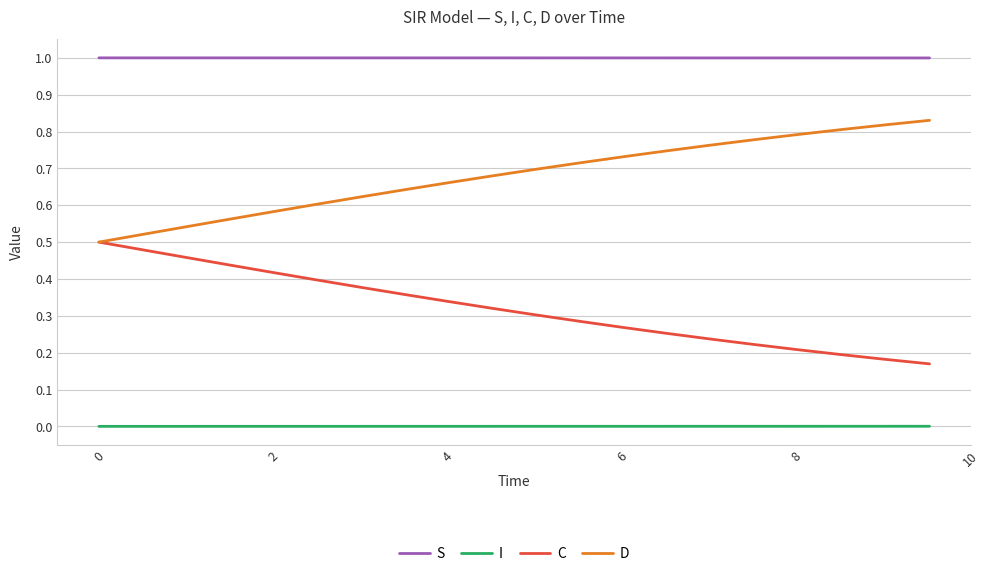

True or false: S and I cross at least once.

False